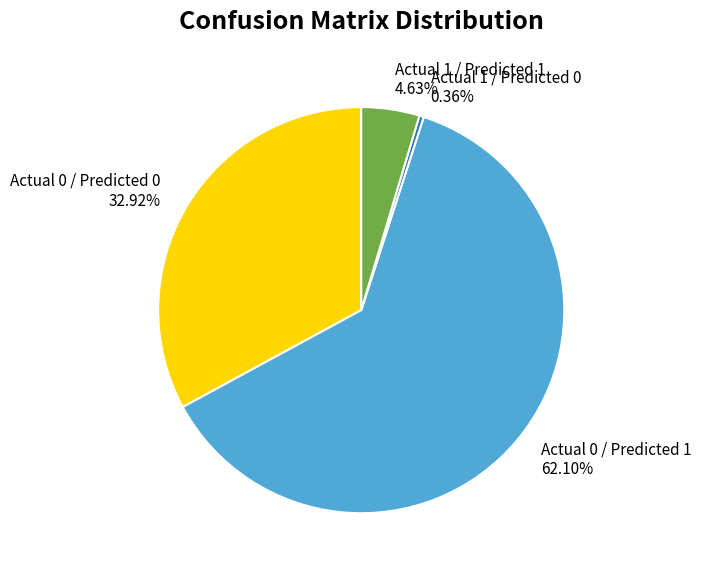

To the nearest percent, what is the difference between the largest and smallest slice percentages?

62%